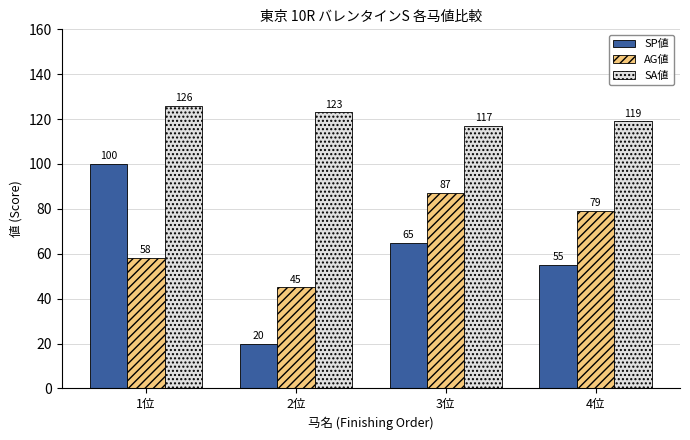

How many data points in SP値 are less than 65?

2